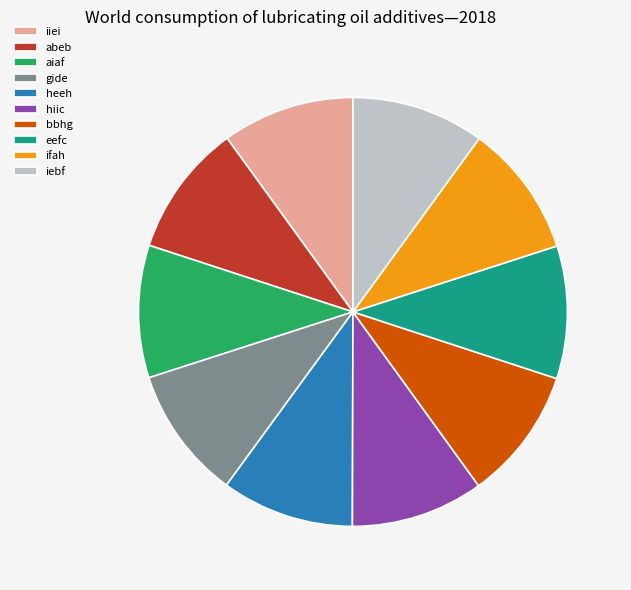

Combined, do abeb and aiaf account for over 50%?

No